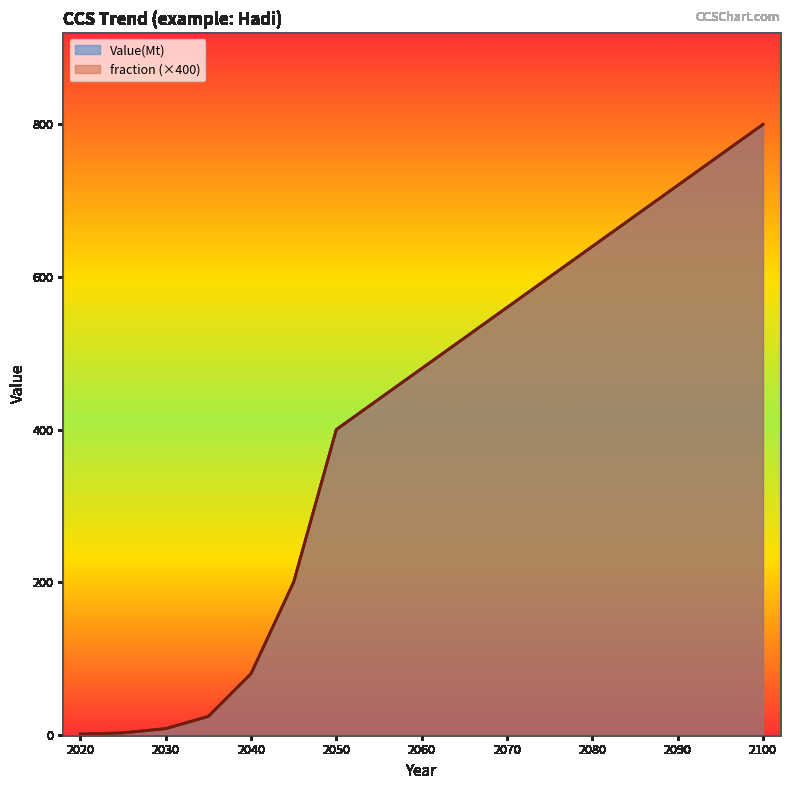

True or false: fraction has more than 1 interior local peaks.

False